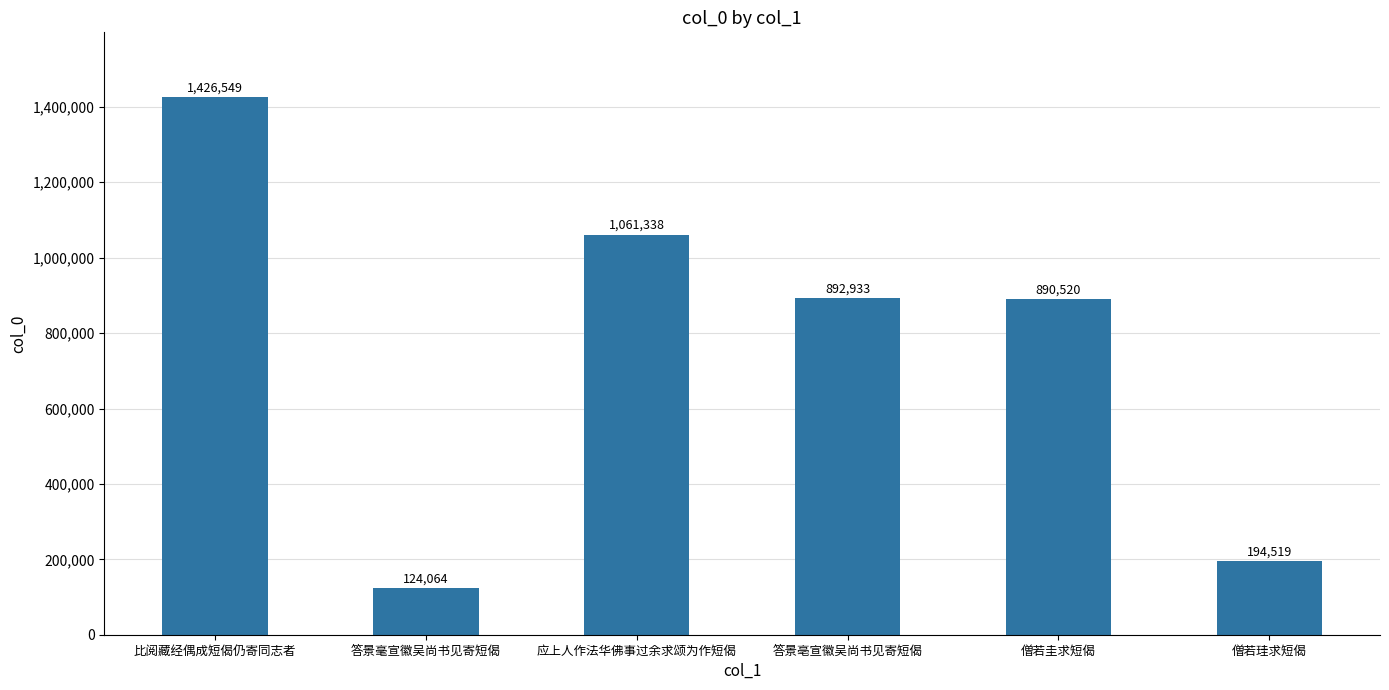

What is the sum of the values at 答景毫宣徽吴尚书见寄短偈 and 应上人作法华佛事过余求颂为作短偈?

1185402